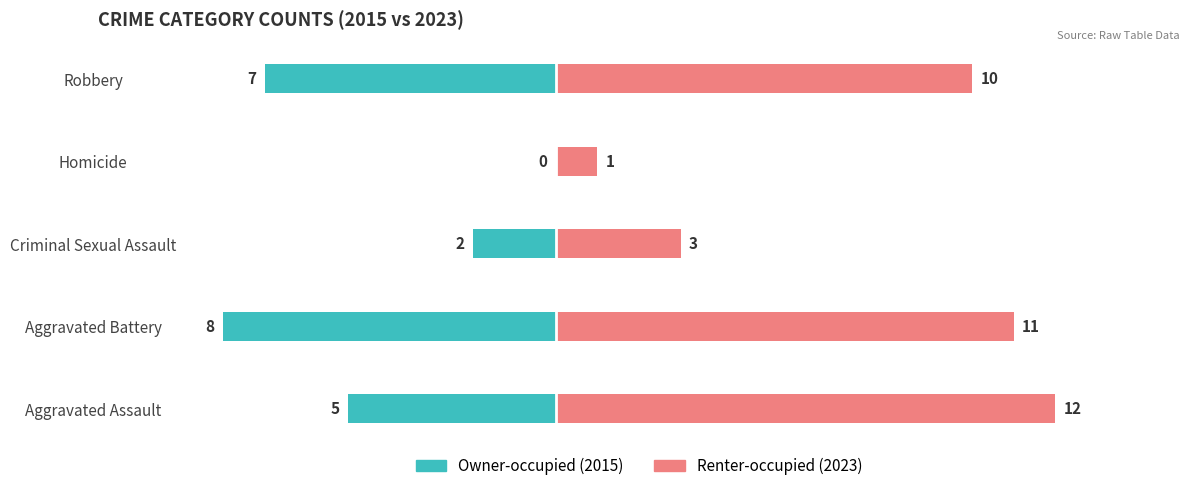

True or false: Renter-occupied (2023) has a value of 4 at Aggravated Battery.

False